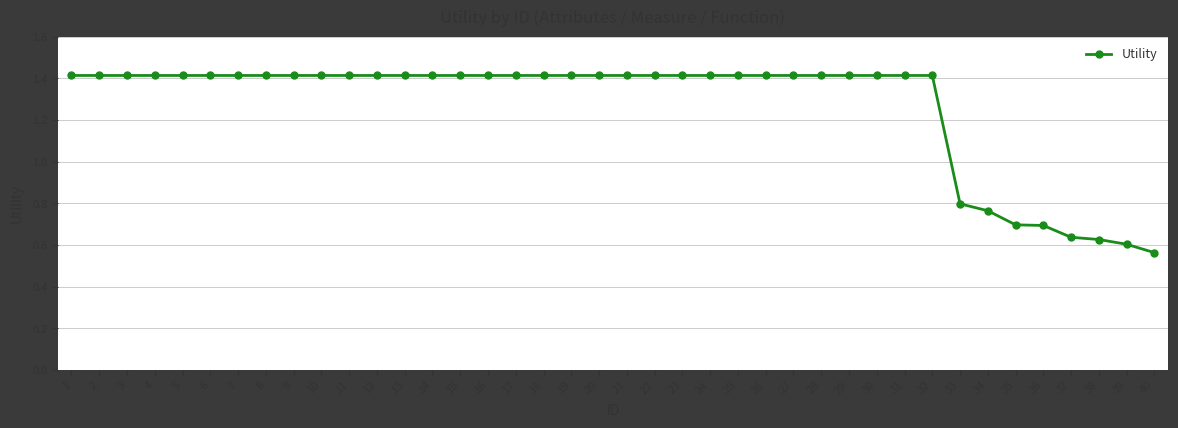

What is the average value?

1.3